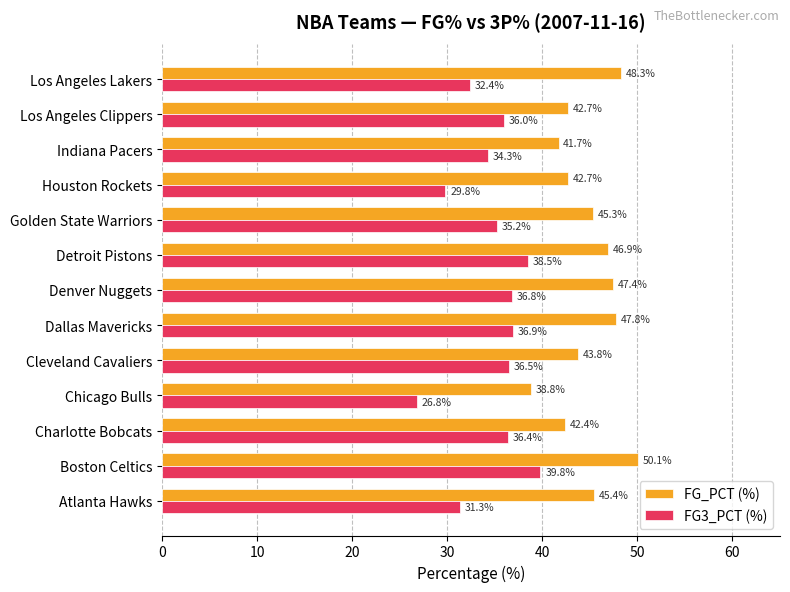

Is it true that FG_PCT (%) equals 50.1 at Boston Celtics?

True